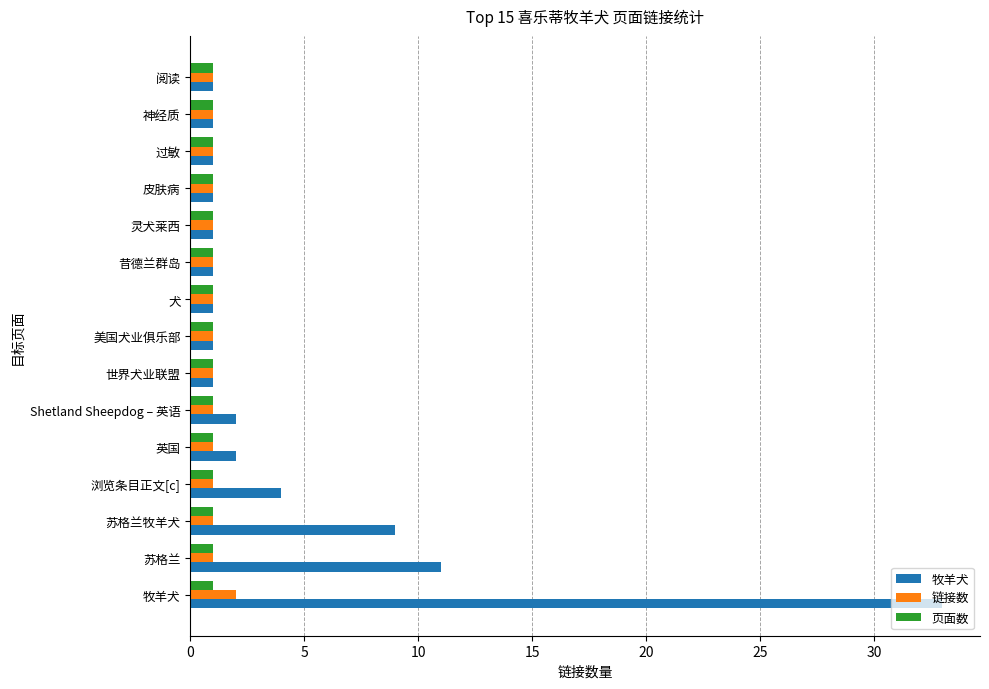

Which series has the largest total across all categories?

牧羊犬